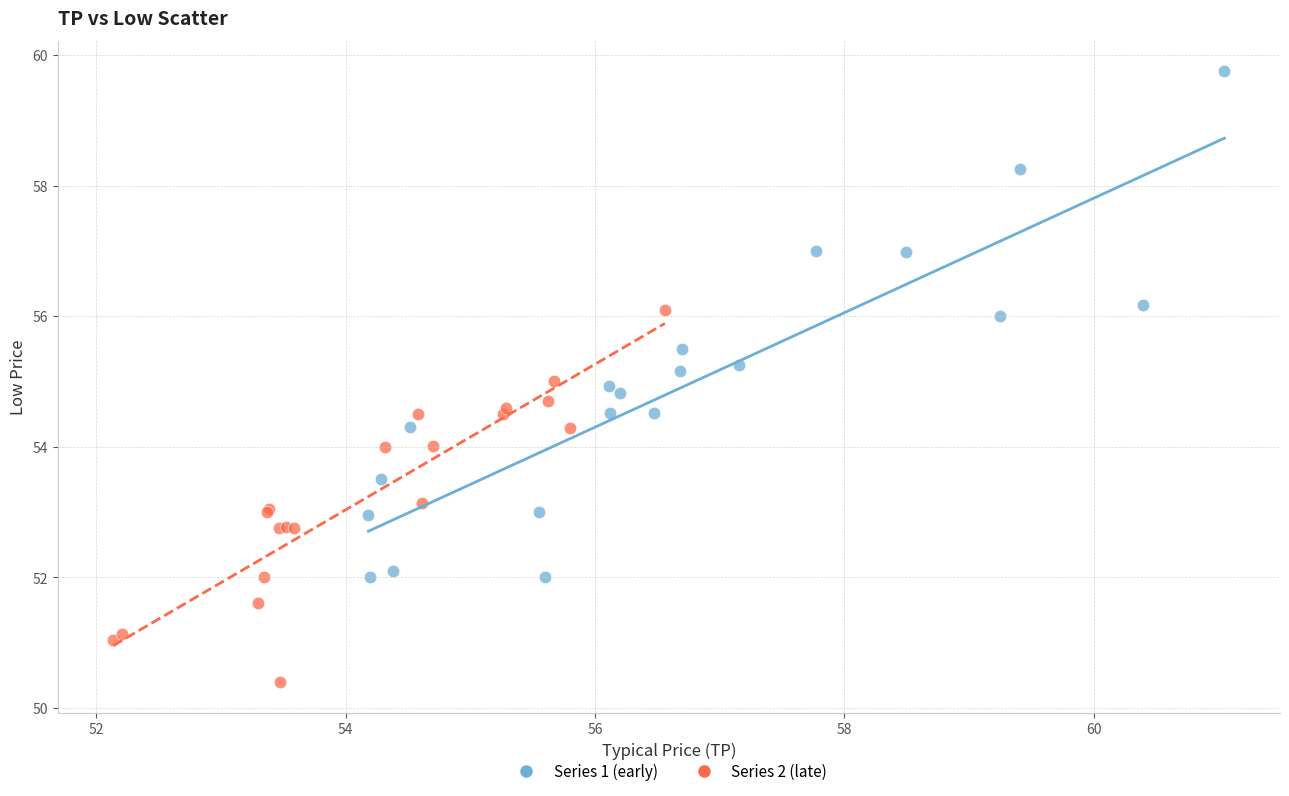

Which series contains the lowest Y value?

Series 2 (late)